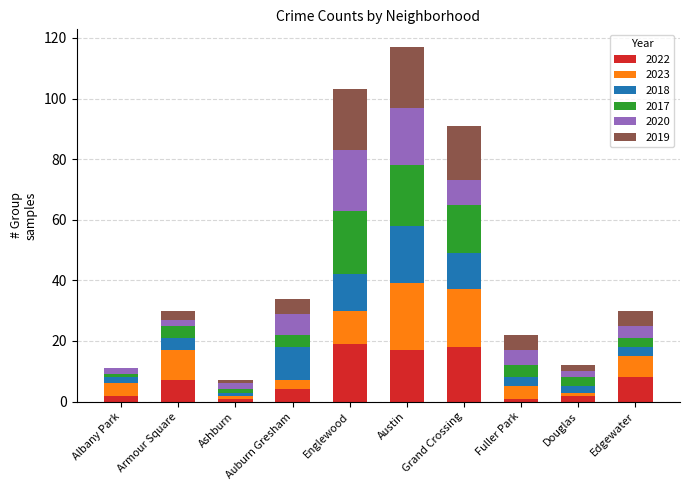

What is the highest value of the 2022 series?

19